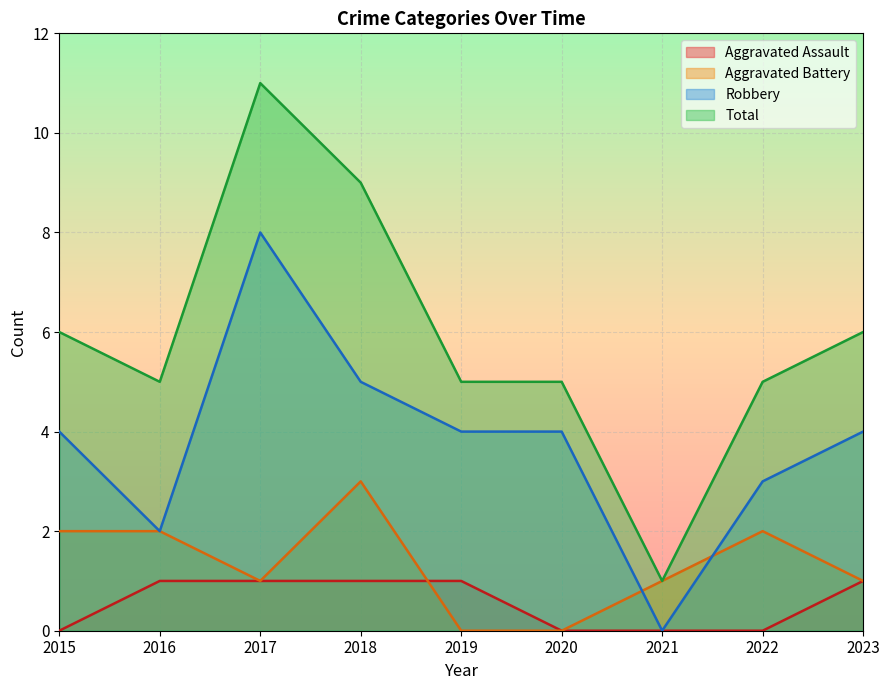

Count the Total values in the range 5 to 6.

6